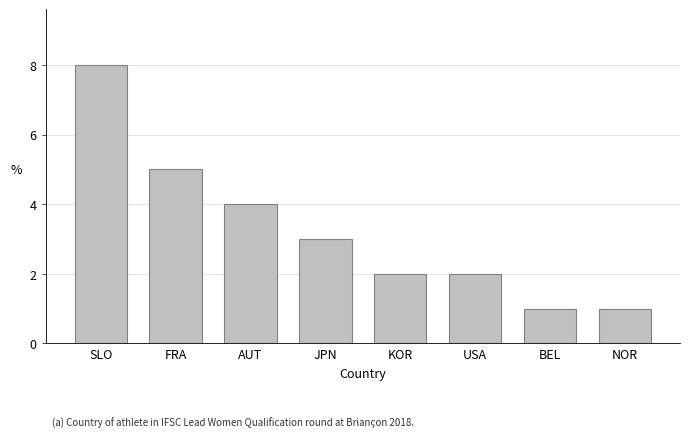

What is the difference between the maximum and minimum values?

7